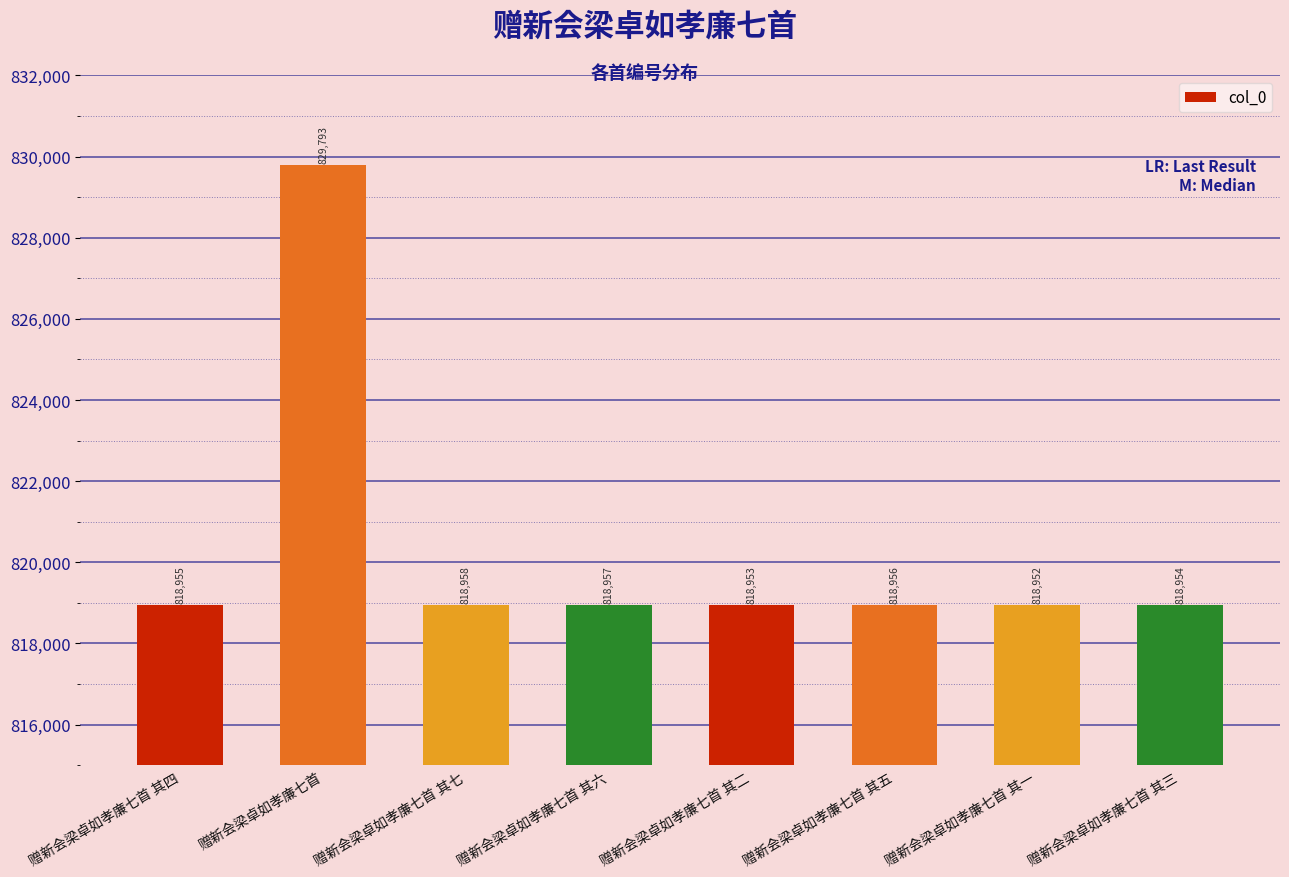

Which label corresponds to the smallest value in the chart?

赠新会梁卓如孝廉七首 其一